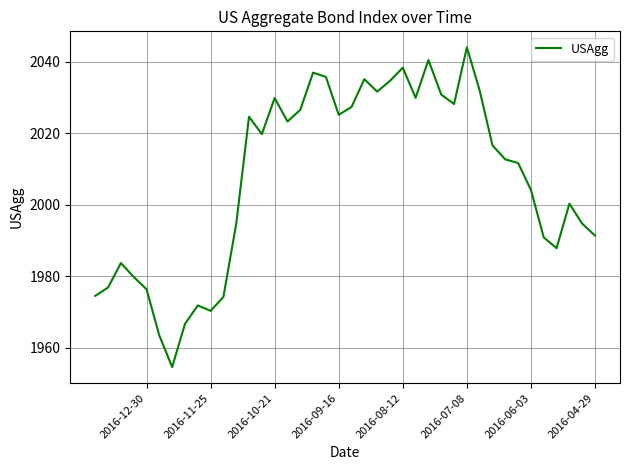

Count the number of data series in this chart.

1